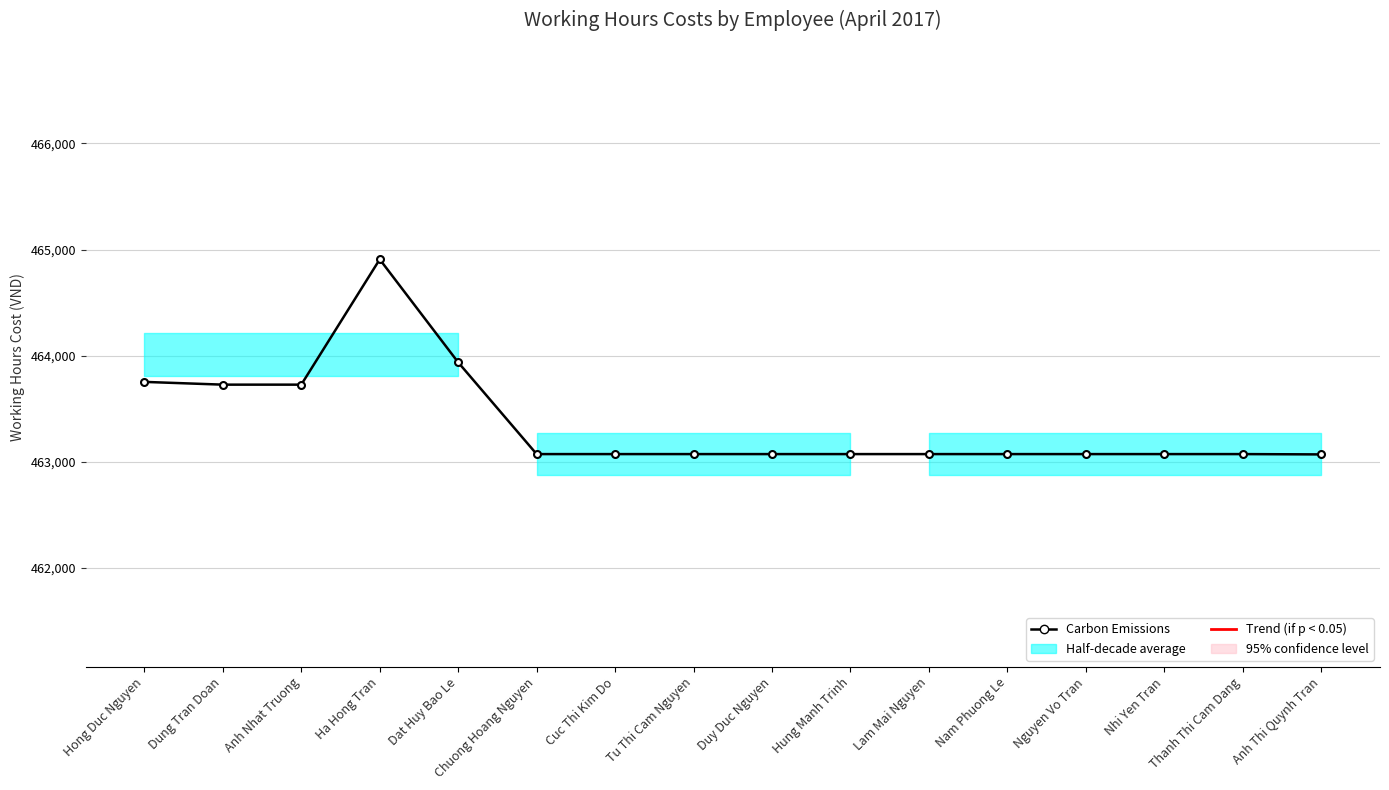

Is it true that the value at Duy Duc Nguyen is 463074?

True